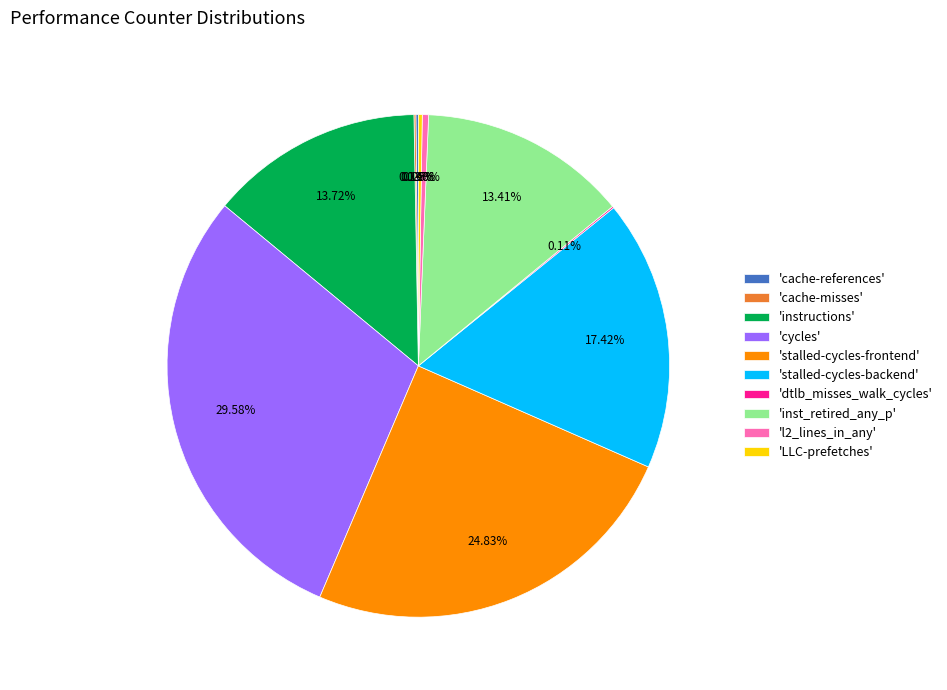

Do 'inst_retired_any_p' and 'stalled-cycles-frontend' together represent more than half of the pie?

No